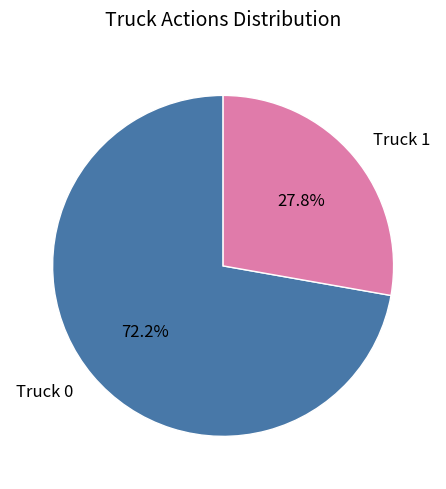

Which has a higher value, Truck 0 or Truck 1?

Truck 0